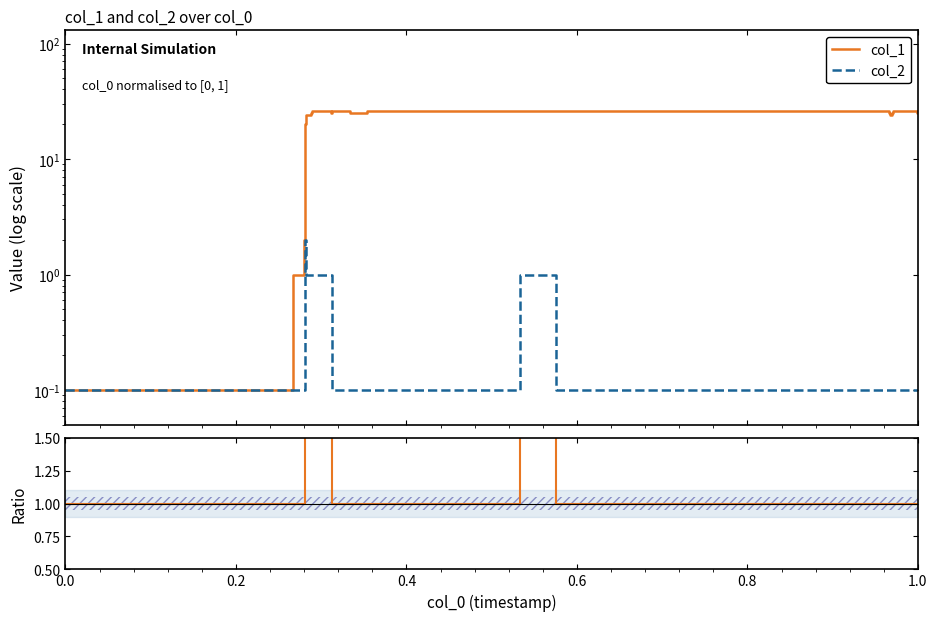

Reading left to right, transcribe all the data shown in this chart.

col_1: 0.1	1.0	2.0	6.0	20.0	24.0	25.0	26.0	25.0	26.0	25.0	26.0	26.0	26.0	25.0	24.0	25.0	26.0	25.0	26.0
col_2: 0.1	0.1	0.1	0.1	2.0	1.0	1.0	1.0	1.0	0.1	0.1	0.1	1.0	0.1	0.1	0.1	0.1	0.1	0.1	0.1
col_1 / col_2: 1.0	1.0	1.0	1.0	10.0	24.0	25.0	26.0	25.0	1.0	1.0	1.0	26.0	1.0	1.0	1.0	1.0	1.0	1.0	1.0